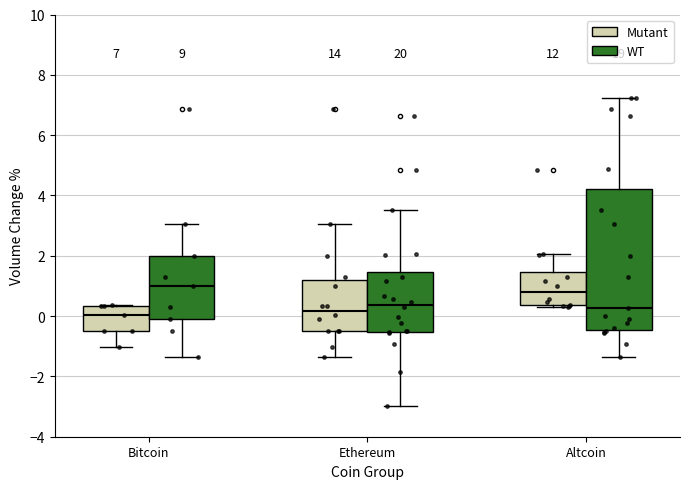

Comparing the boxes themselves (not the whiskers), which one is the tallest?

Altcoin (WT)